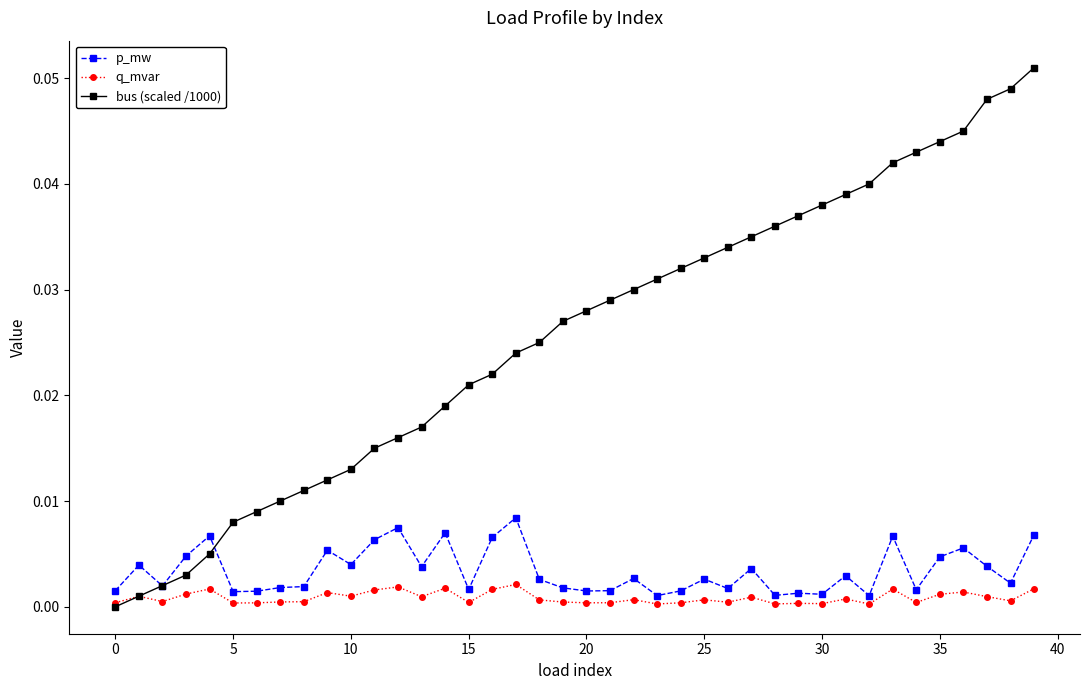

Which series has the largest total across all categories?

bus (scaled /1000)